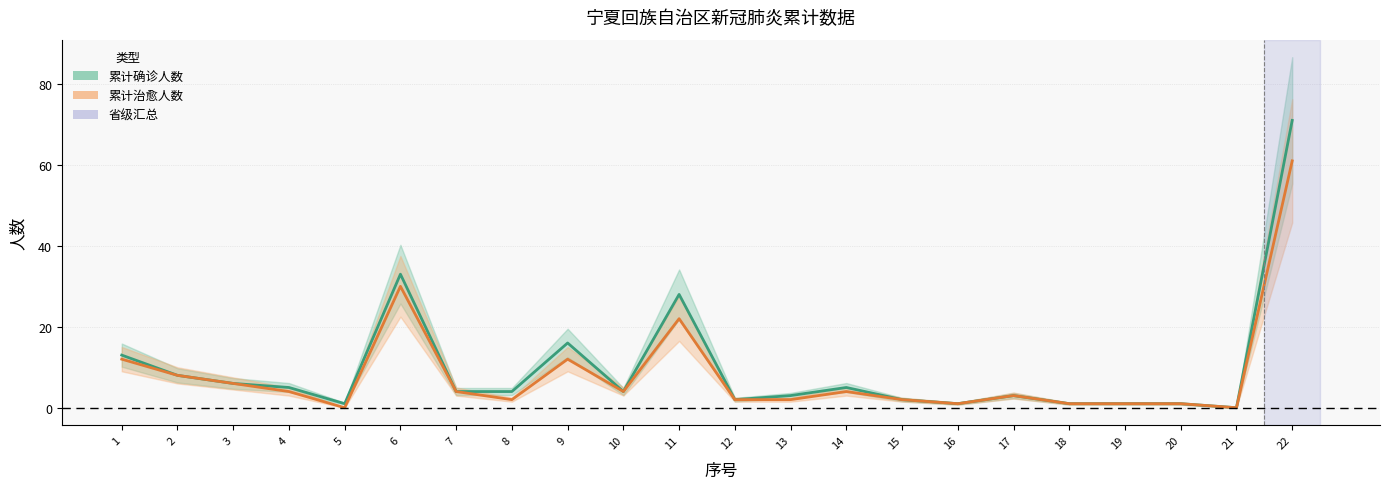

Which label corresponds to the smallest value in the chart?

21